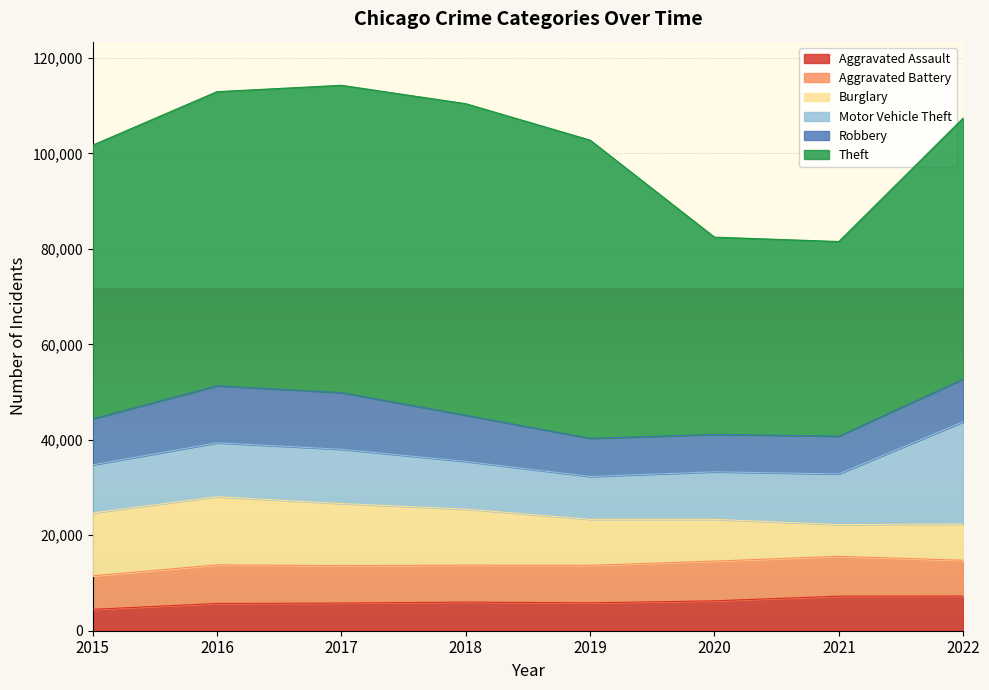

Is it true that Aggravated Battery equals 4159 at 2021?

False